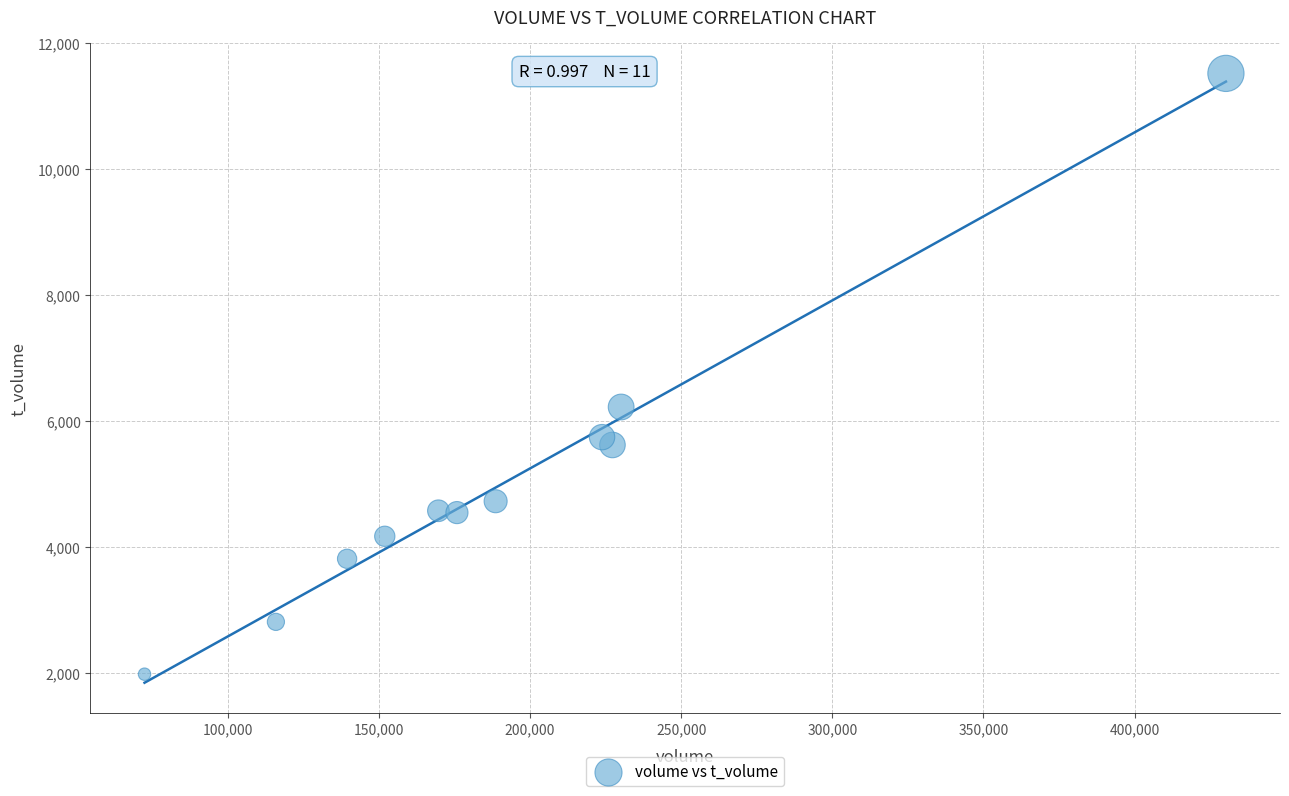

What Y value in the scatter plot is closest to 6753?

6226